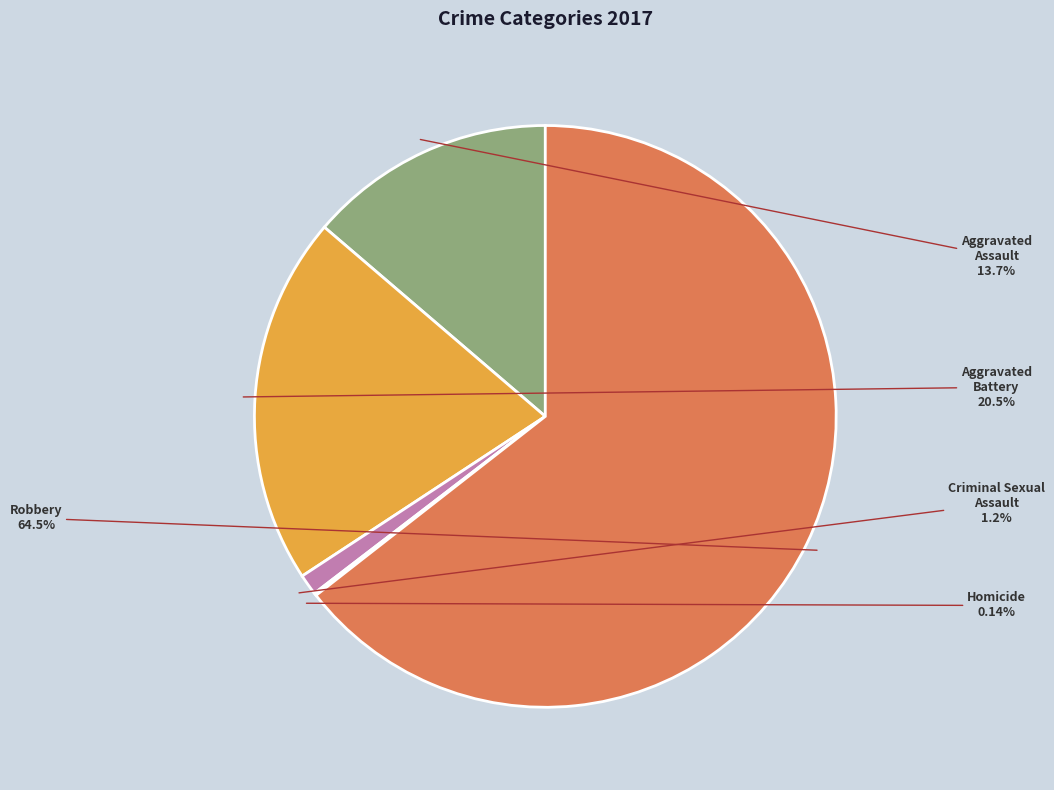

Which category has the biggest portion of the pie?

Robbery